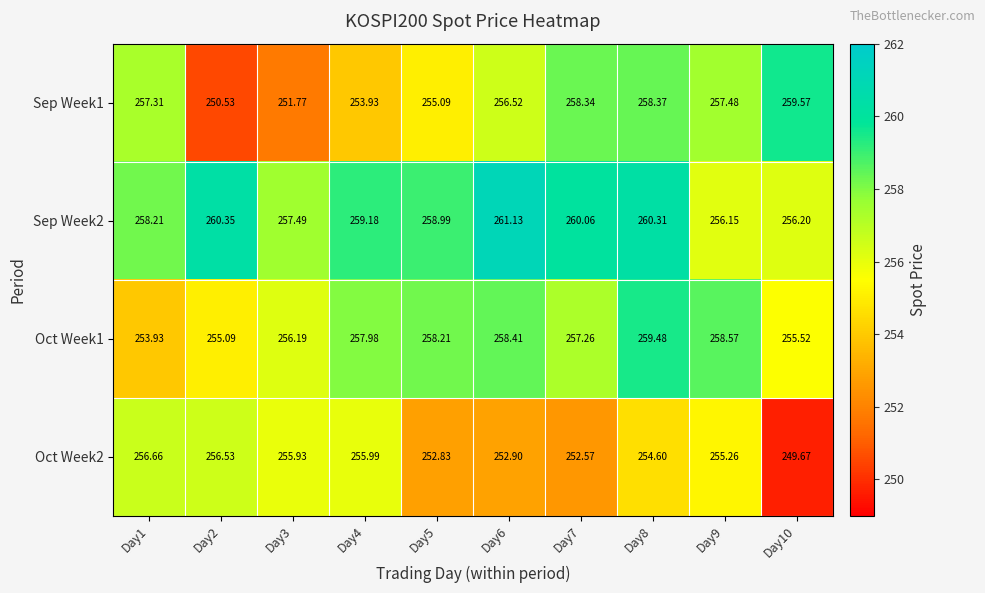

Between Day6 and Day9, which series saw the biggest shift?

Sep Week2